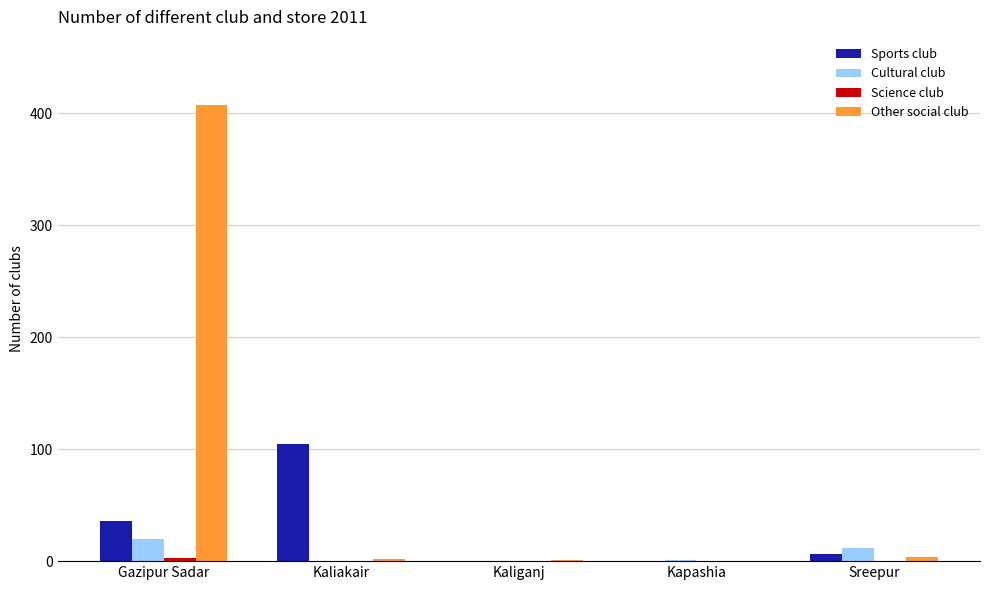

Which category has the highest value across all series?

Gazipur Sadar